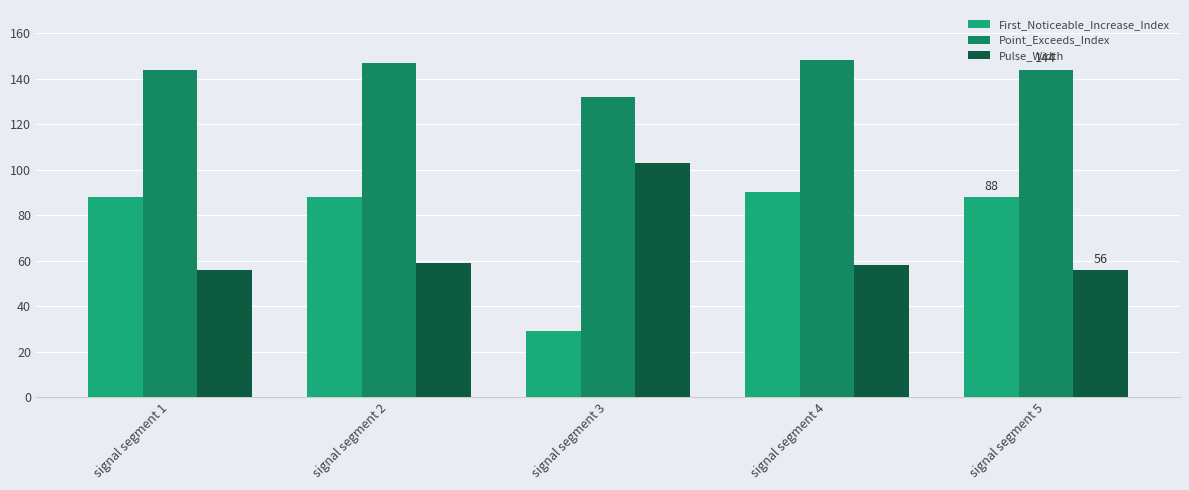

Is the value of Pulse_Width at signal segment 5 greater than the value of First_Noticeable_Increase_Index at signal segment 1?

No